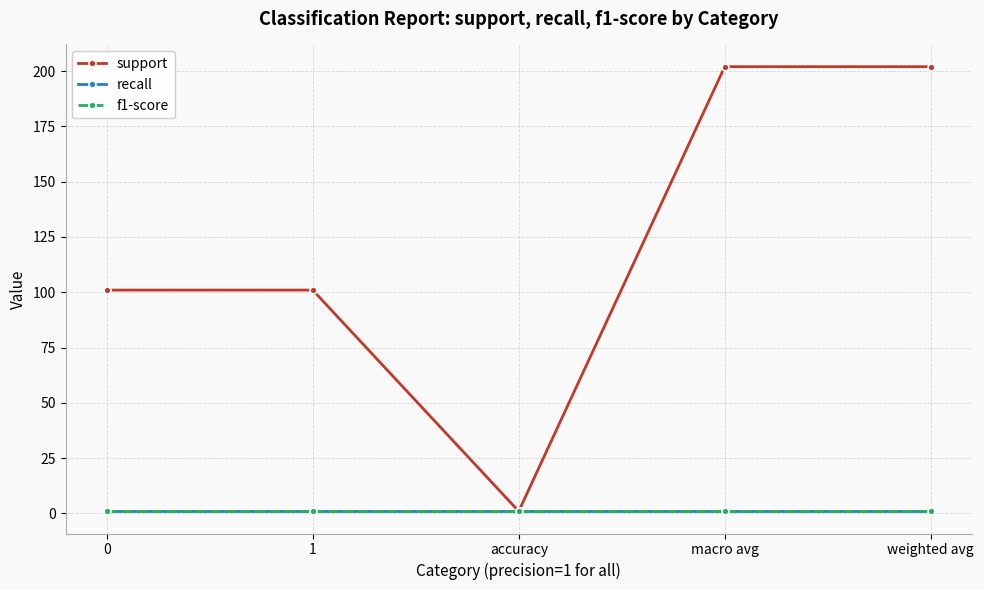

At which category is the sum across all series the highest?

macro avg